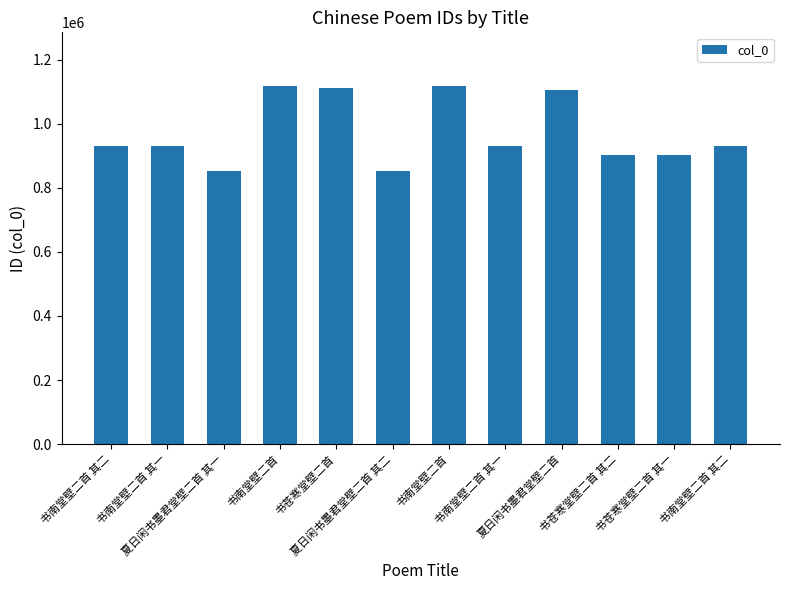

How many values are below 930773?

6